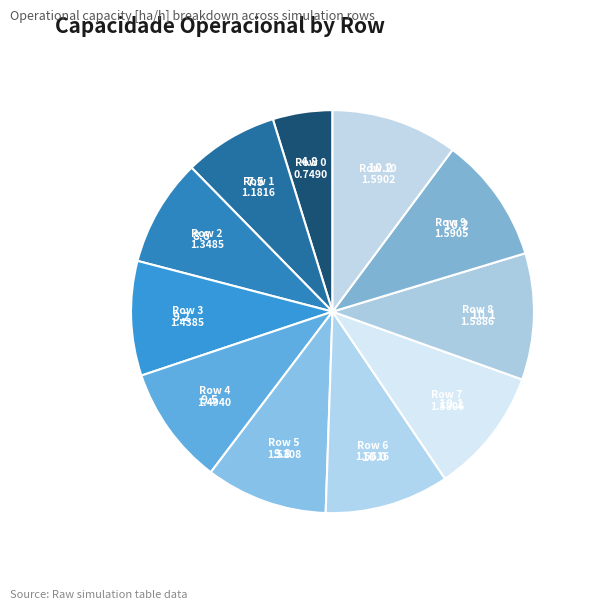

What is the smallest slice in the pie chart?

Row 0